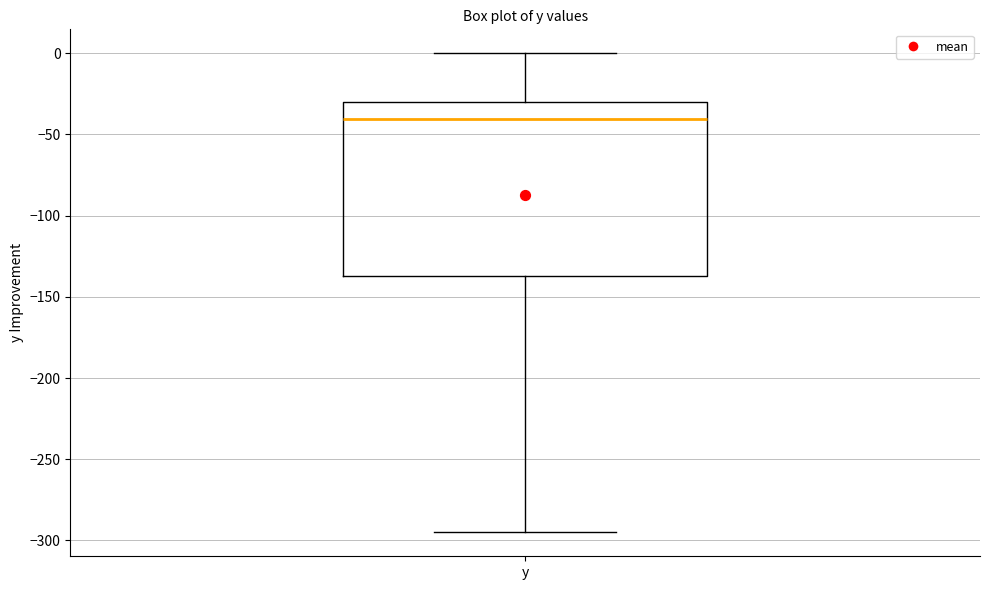

Read this box plot against the y-axis: the position of the median line, the range covered by the box, and the ends of both whiskers. The values are not printed on the chart, so give them approximately, as read against the axis.

median -40, box -135 to -30, whiskers -295 to 0